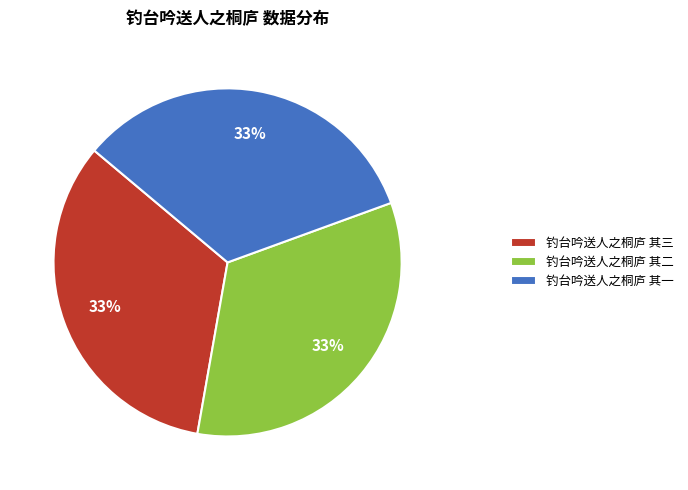

To the nearest percent, what portion does 钓台吟送人之桐庐 其二 represent?

33%